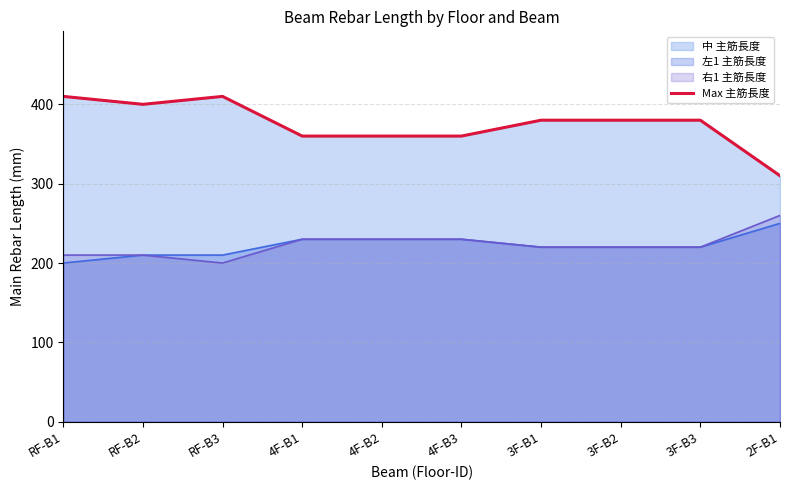

Approximately how many times larger is the value at RF-B2 compared to 4F-B2?

1.1